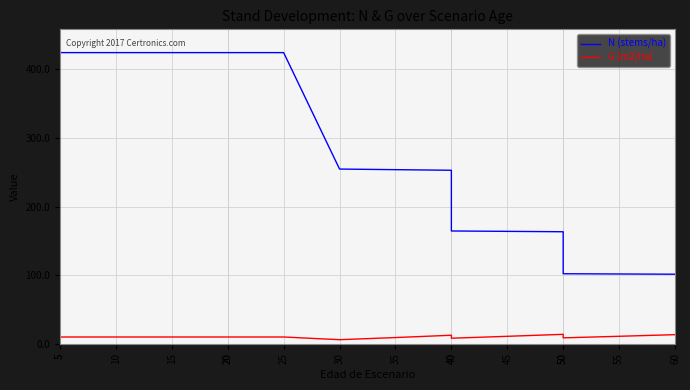

What are all the series names shown in the legend?

N (stems/ha), G (m2/ha)